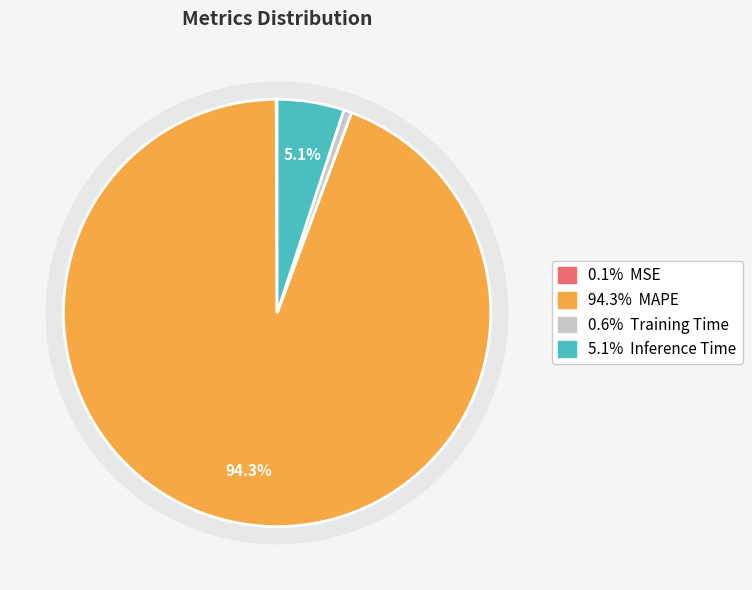

What is the largest slice in the pie chart?

MAPE